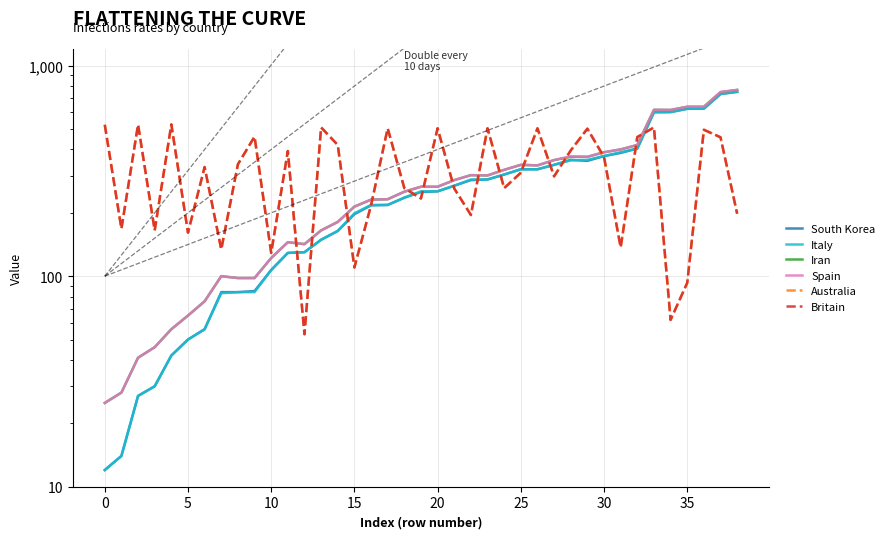

What is the difference between the Spain values at 24 and 29?

49